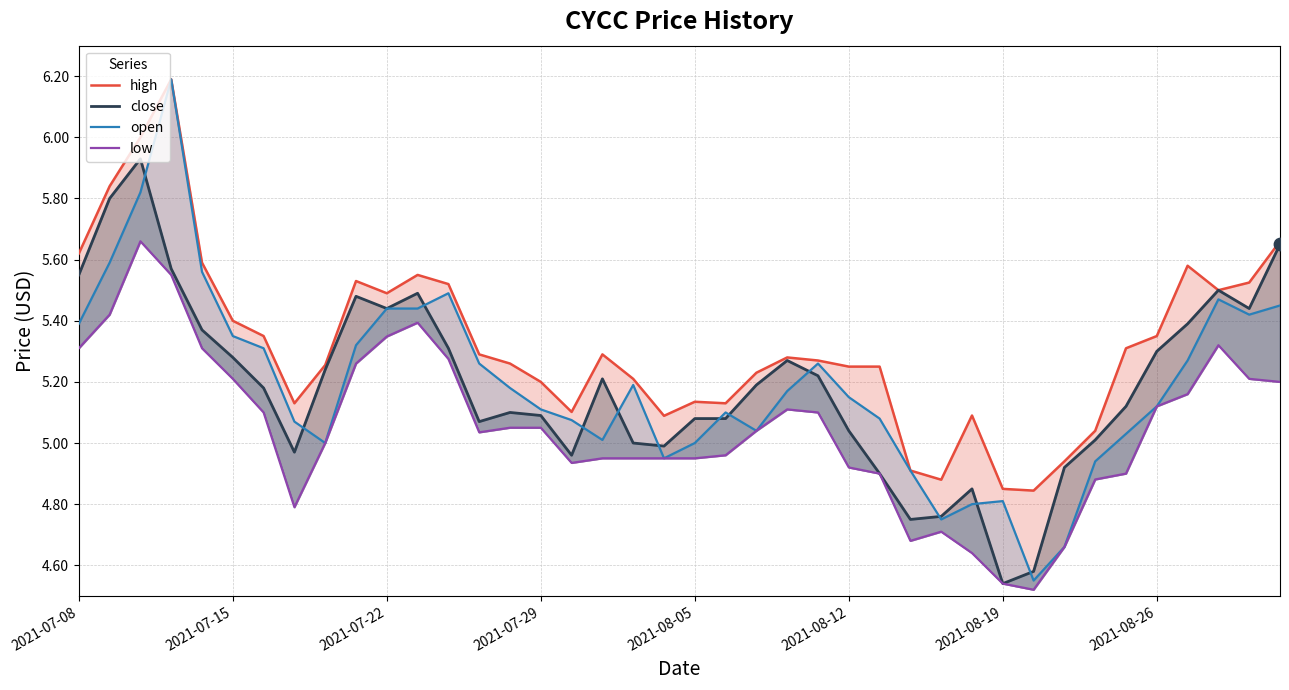

Which series contains the lowest Y value?

low